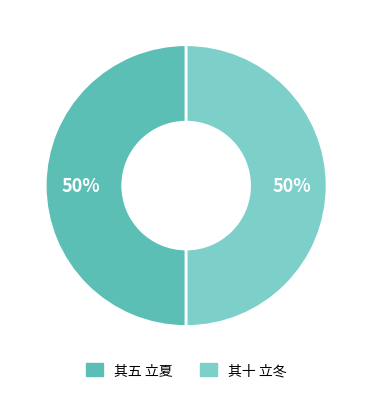

To the nearest percent, what is the average slice percentage?

50%